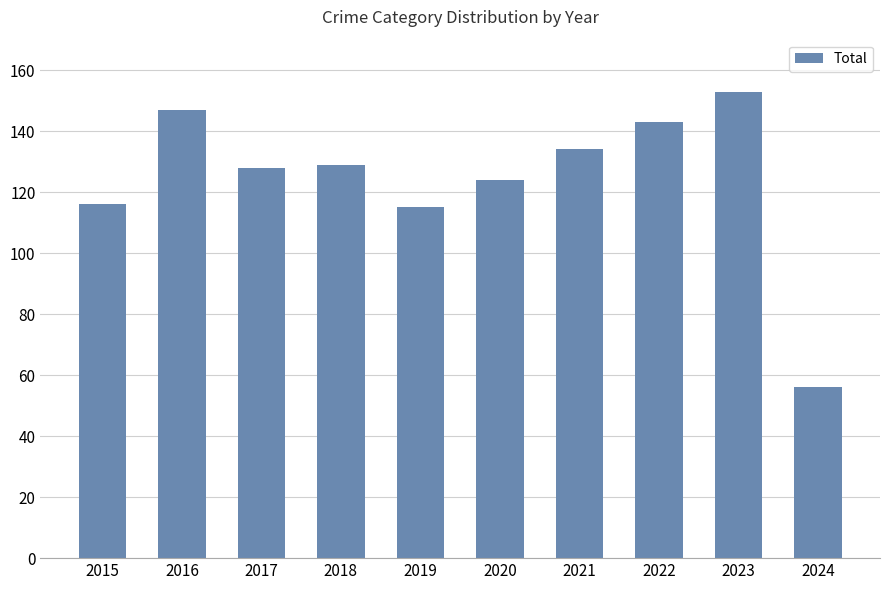

What is the difference between the values at 2016 and 2024?

91